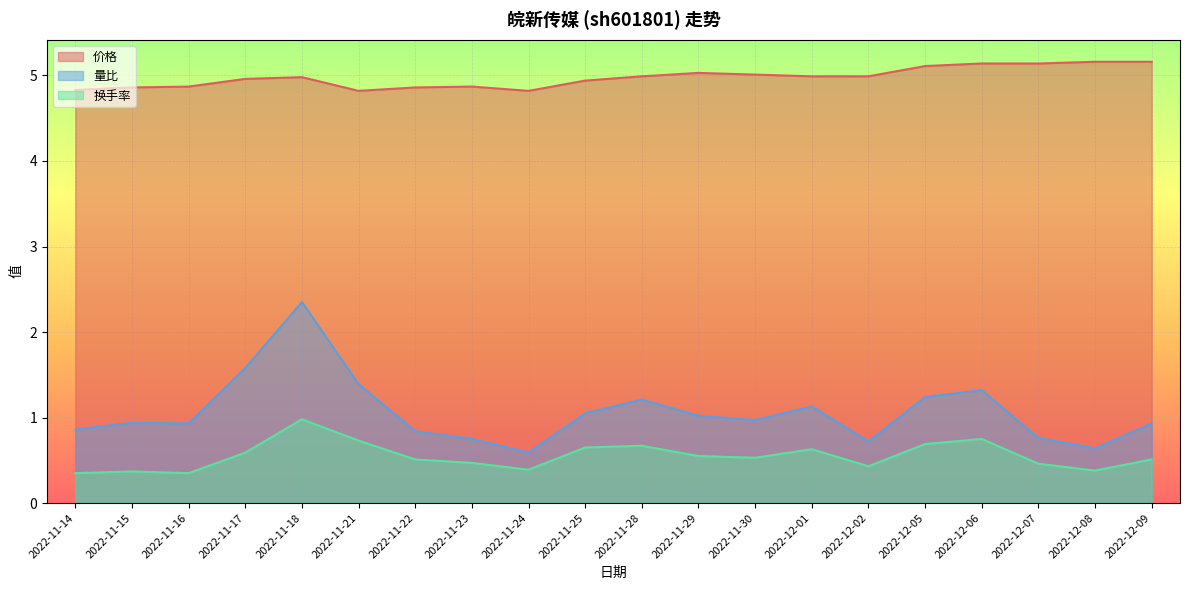

At which category is the sum across all series the highest?

2022-11-18